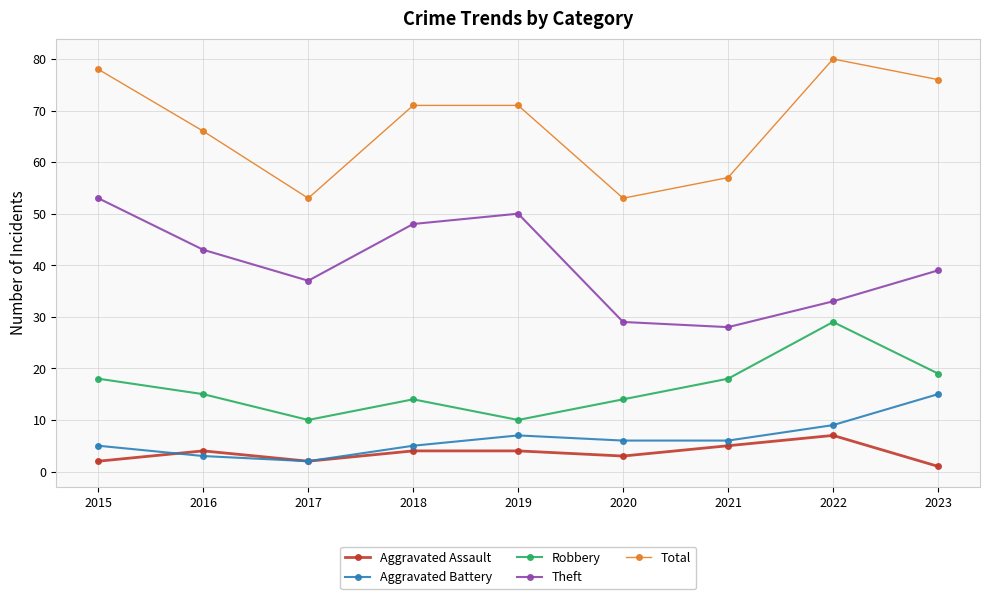

Reading right to left, list all the values displayed in this chart.

Aggravated Assault: 1	7	5	3	4	4	2	4	2
Aggravated Battery: 15	9	6	6	7	5	2	3	5
Robbery: 19	29	18	14	10	14	10	15	18
Theft: 39	33	28	29	50	48	37	43	53
Total: 76	80	57	53	71	71	53	66	78